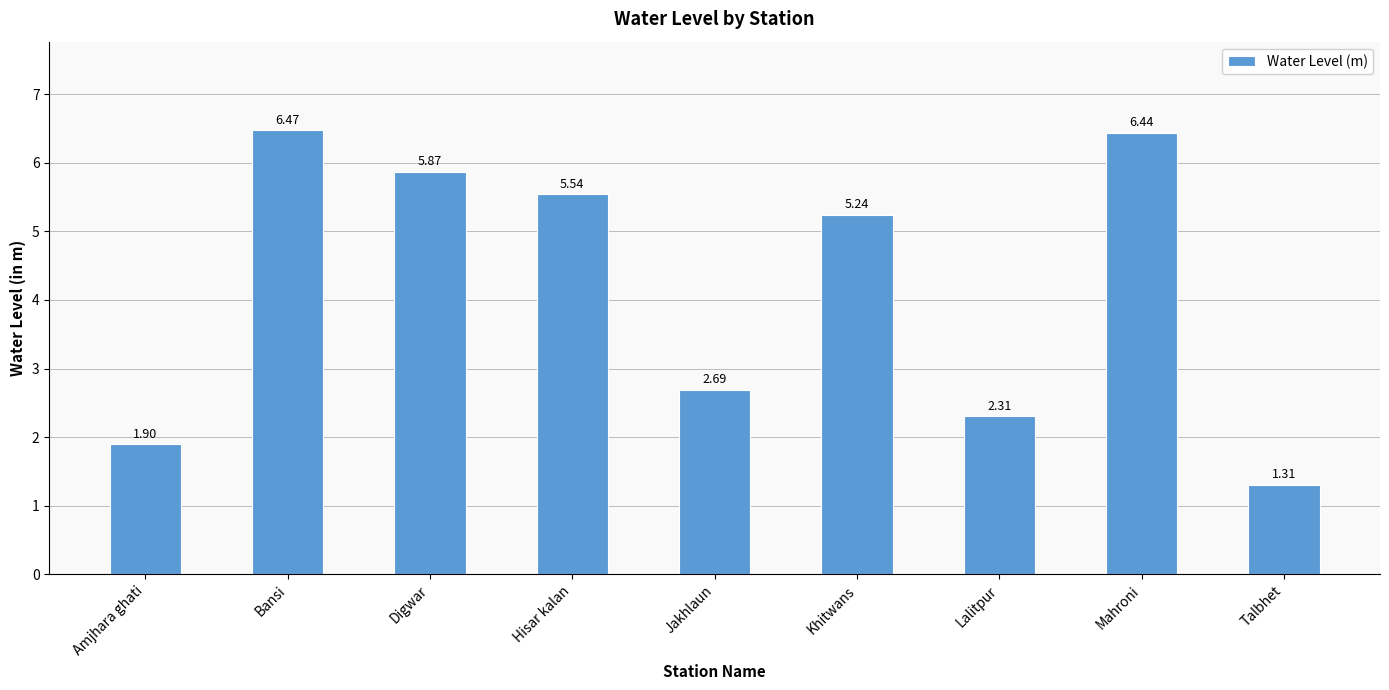

What is the label of the 6th bar from the left?

Khitwans